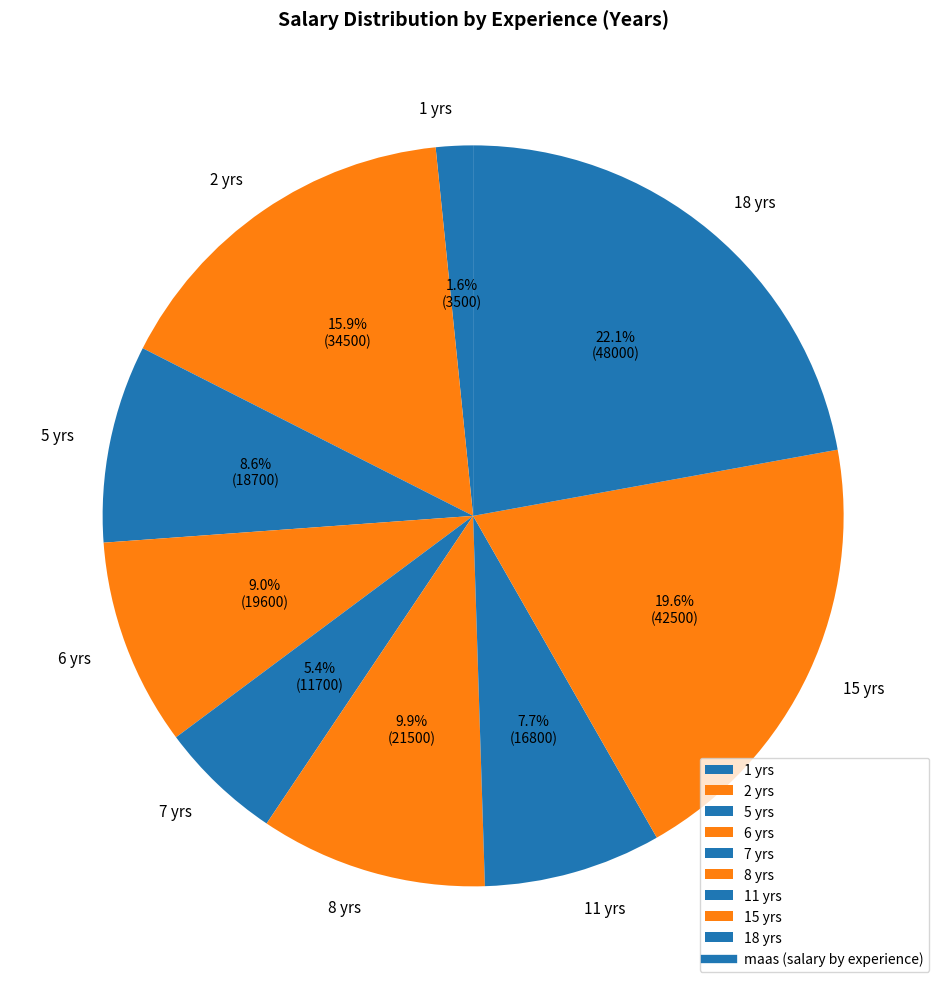

Combined, do 15 yrs and 7 yrs account for over 50%?

No